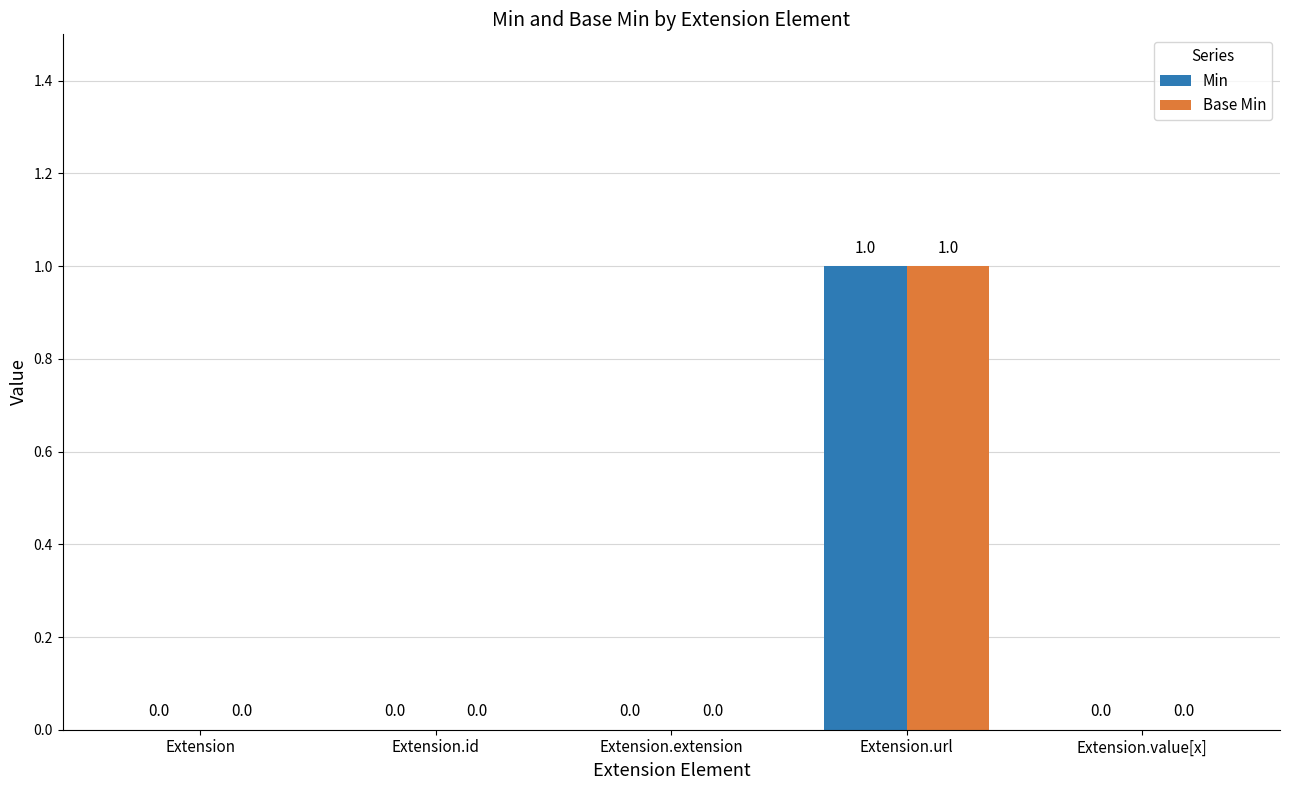

Reading left to right, what are all the values shown in this chart?

Min: Extension=0	Extension.id=0	Extension.extension=0	Extension.url=1	Extension.value[x]=0
Base Min: Extension=0	Extension.id=0	Extension.extension=0	Extension.url=1	Extension.value[x]=0